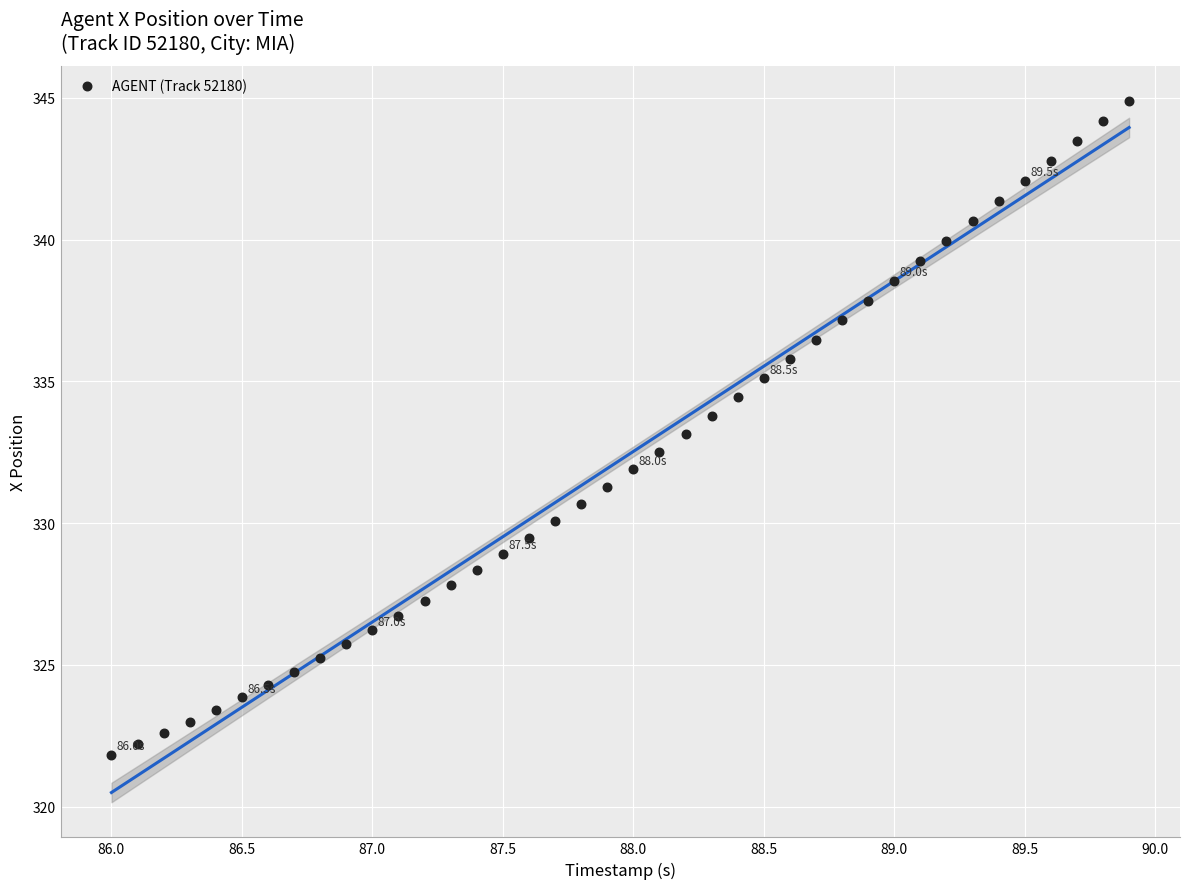

What is the range of Y values (max minus min)?

23.1